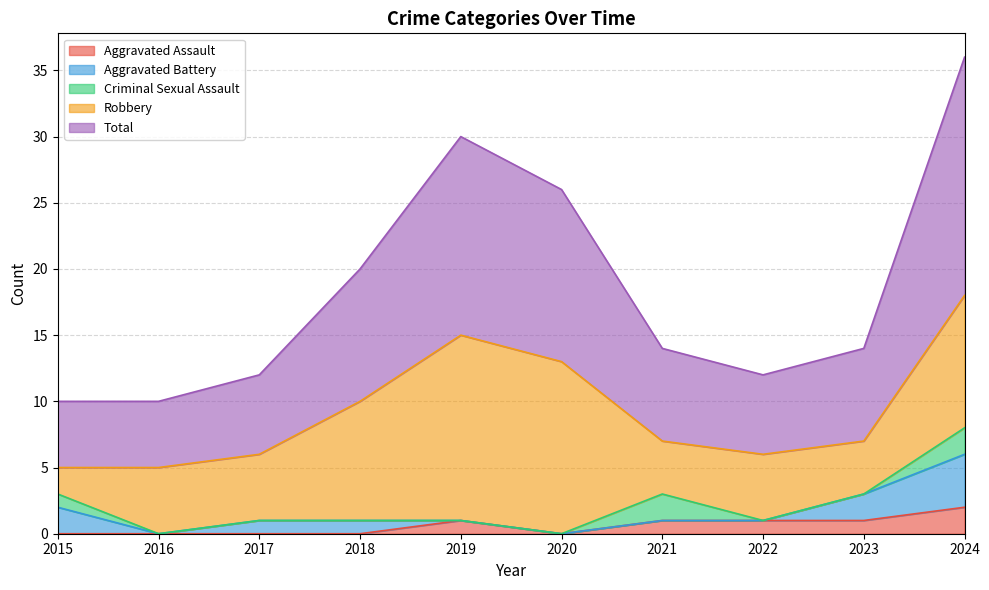

In Robbery, how many points are higher than both neighbors (excluding endpoints)?

2